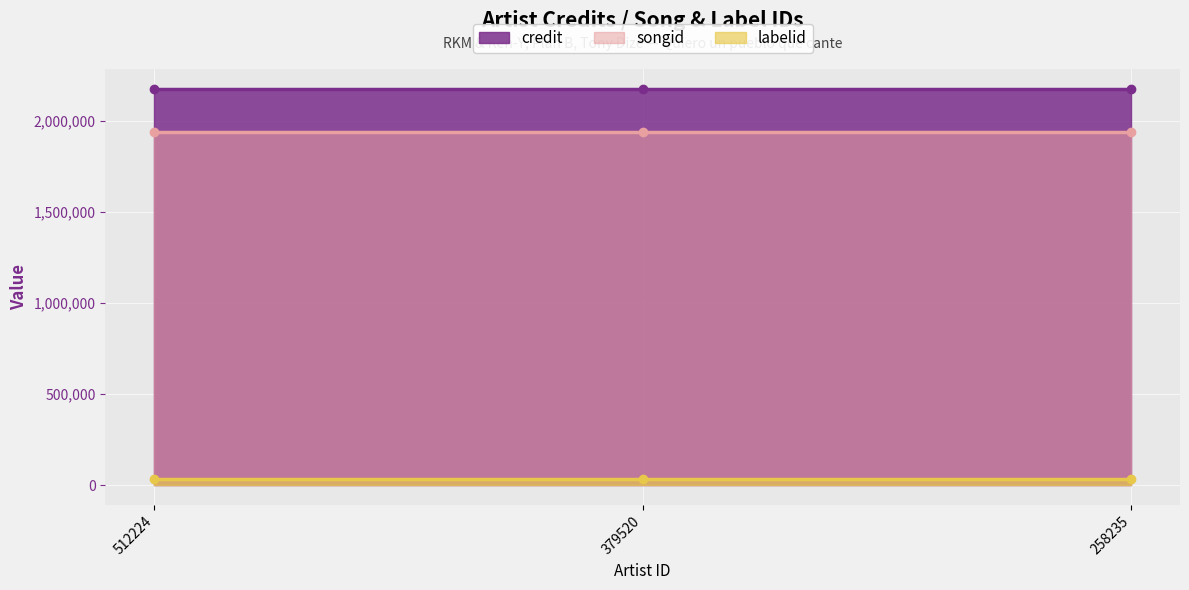

True or false: credit has a value of 2178415 at 258235.

True